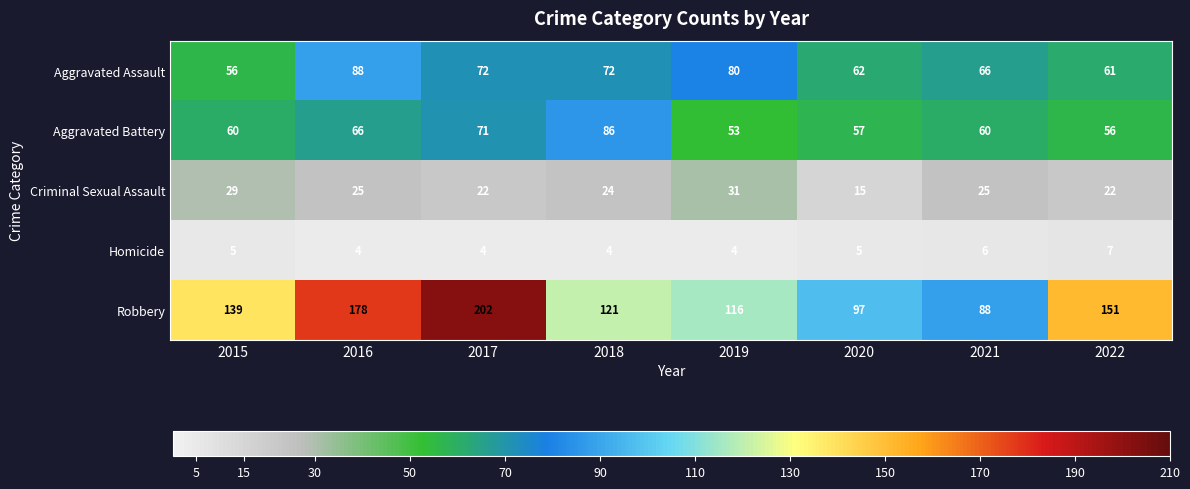

What value does the Aggravated Assault series have at 2019?

80